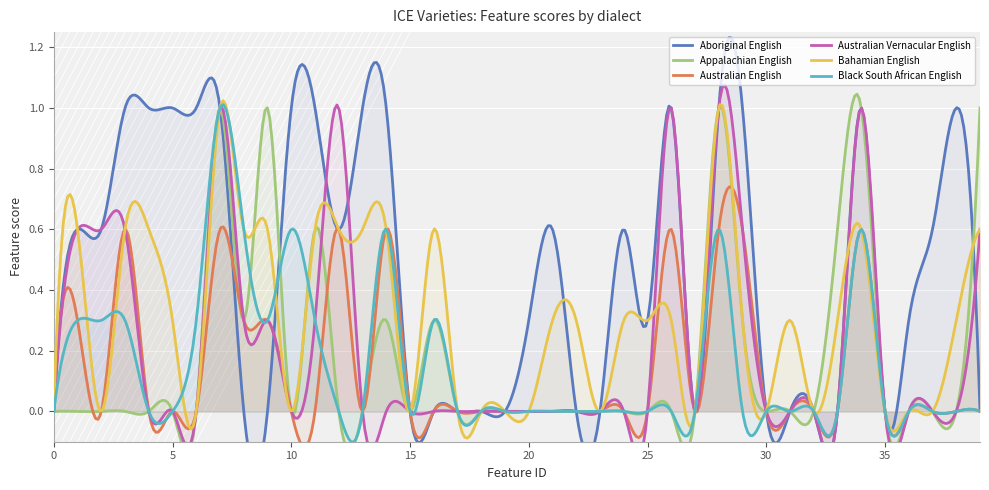

Reading left to right, what are all the values shown in this chart?

Aboriginal English: 0.0	0.6	0.6	1.0	1.0	1.0	1.0	1.0	0.0	0.0	1.0	1.0	0.6	1.0	1.0	0.0	0.0	0.0	0.0	0.0	0.3	0.6	0.0	0.0	0.6	0.3	1.0	0.0	1.0	1.0	0.0	0.0	0.0	0.0	1.0	0.0	0.3	0.6	1.0	0.0
Appalachian English: 0.0	0.0	0.0	0.0	0.0	0.0	0.0	1.0	0.3	1.0	0.0	0.6	0.0	0.0	0.3	0.0	0.3	0.0	0.0	0.0	0.0	0.0	0.0	0.0	0.0	0.0	0.0	0.0	1.0	0.3	0.0	0.0	0.0	0.6	1.0	0.0	0.0	0.0	0.0	1.0
Australian English: 0.0	0.3	0.0	0.6	0.0	0.0	0.0	0.6	0.3	0.3	0.0	0.0	0.6	0.0	0.6	0.0	0.0	0.0	0.0	0.0	0.0	0.0	0.0	0.0	0.0	0.0	0.6	0.0	0.6	0.6	0.0	0.0	0.0	0.0	0.6	0.0	0.0	0.0	0.0	0.0
Australian Vernacular English: 0.0	0.6	0.6	0.6	0.0	0.0	0.0	1.0	0.3	0.3	0.0	0.3	1.0	0.0	0.0	0.0	0.0	0.0	0.0	0.0	0.0	0.0	0.0	0.0	0.0	0.0	1.0	0.0	1.0	0.6	0.0	0.0	0.0	0.0	1.0	0.0	0.0	0.0	0.0	0.6
Bahamian English: 0.0	0.6	0.0	0.6	0.6	0.3	0.0	1.0	0.6	0.6	0.0	0.6	0.6	0.6	0.6	0.0	0.6	0.0	0.0	0.0	0.0	0.3	0.3	0.0	0.3	0.3	0.3	0.0	1.0	0.3	0.0	0.3	0.0	0.3	0.6	0.0	0.0	0.0	0.3	0.6
Black South African English: 0.0	0.3	0.3	0.3	0.0	0.0	0.3	1.0	0.6	0.3	0.6	0.3	0.0	0.0	0.6	0.0	0.3	0.0	0.0	0.0	0.0	0.0	0.0	0.0	0.0	0.0	0.0	0.0	0.6	0.0	0.0	0.0	0.0	0.0	0.6	0.0	0.0	0.0	0.0	0.0